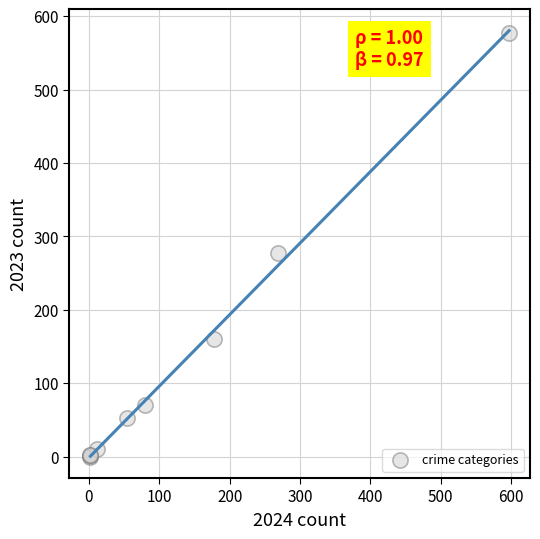

What Y value in the scatter plot is closest to 288?

277